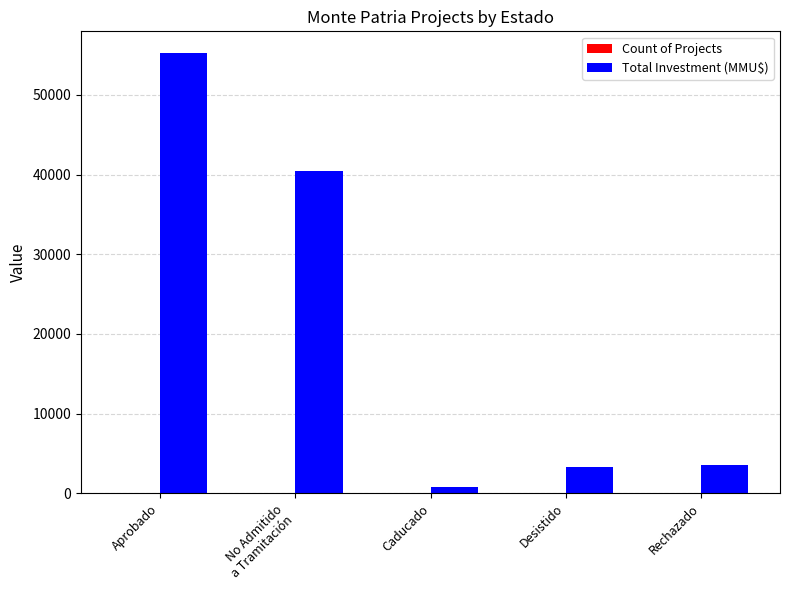

The value of Total Investment (MMU$) at Desistido is 3350. True or false?

True